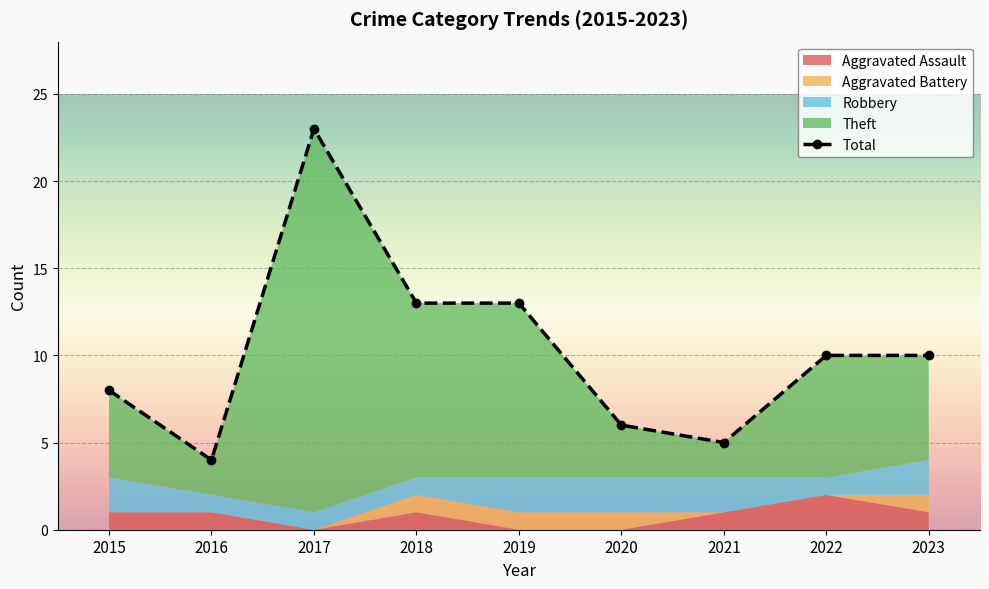

The Aggravated Assault series shows 0 at 2018. True or false?

False